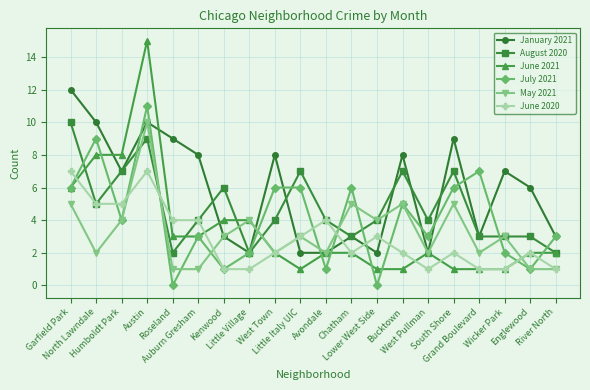

Between West Town and Grand Boulevard, which series saw the biggest shift?

January 2021